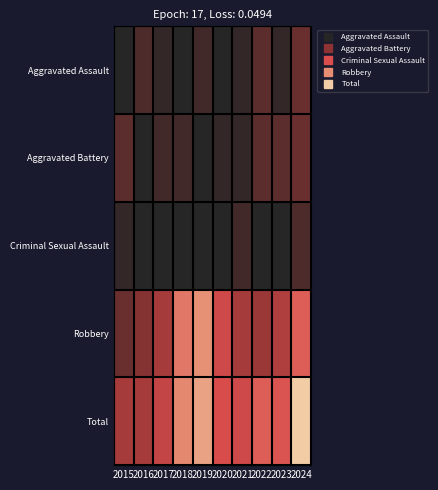

Rank the series by their maximum value, from lowest to highest.

Criminal Sexual Assault, Aggravated Assault, Aggravated Battery, Robbery, Total